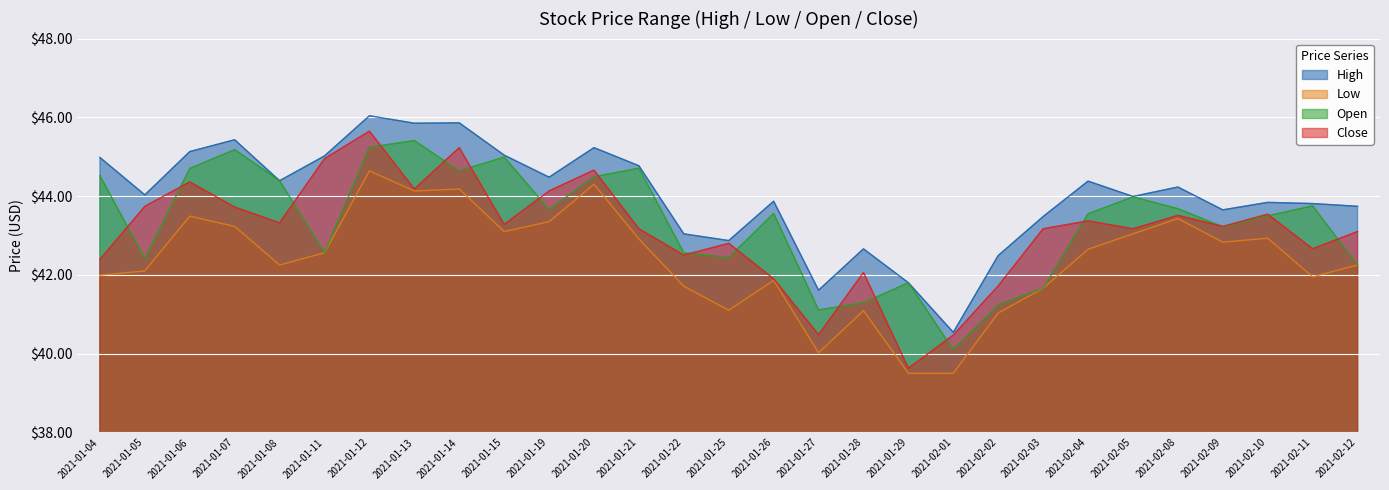

Is it true that Close equals 10.9 at 2021-01-19?

False